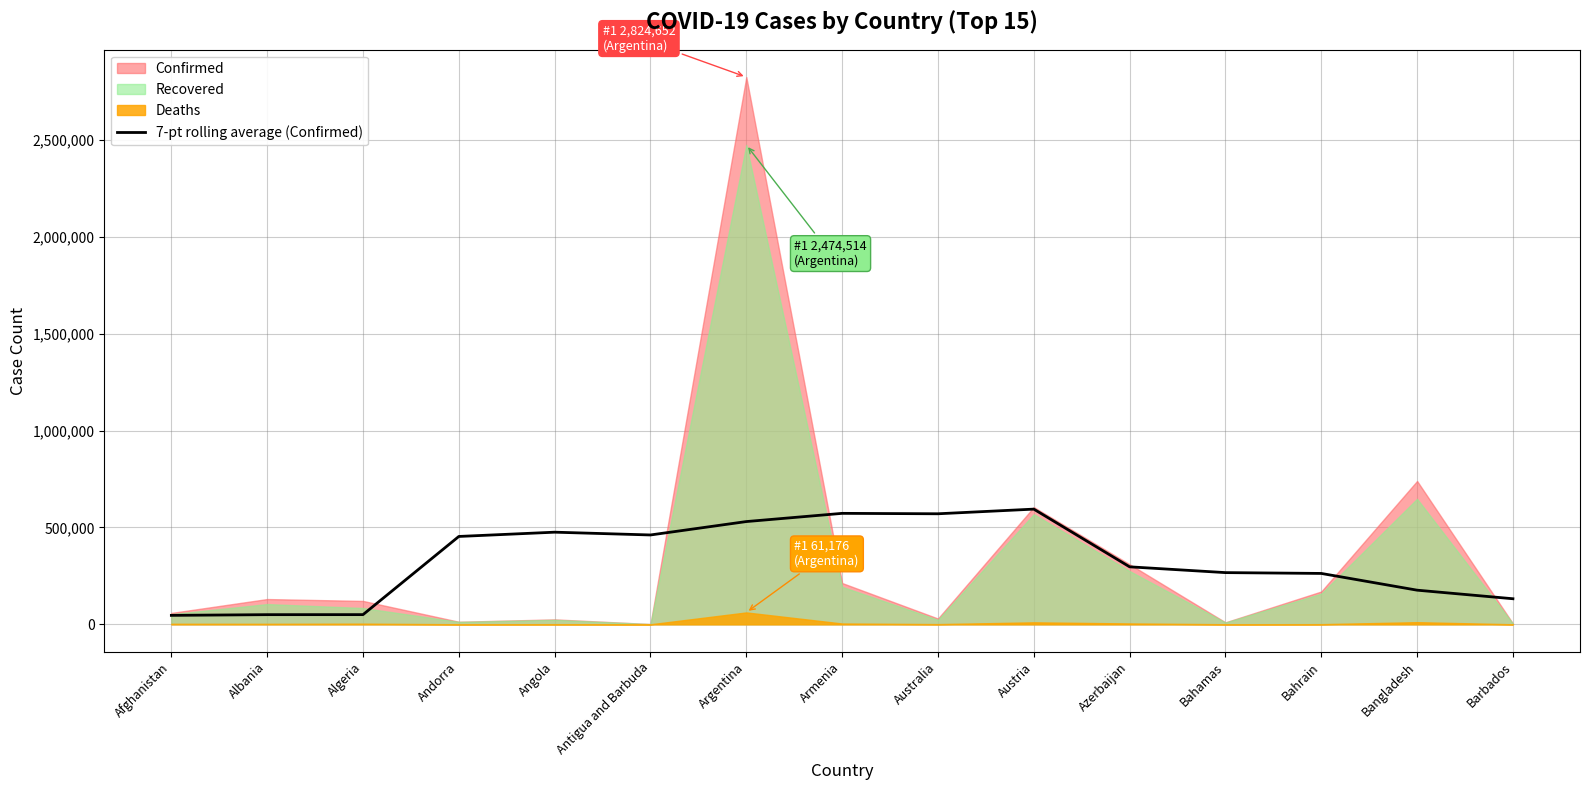

The value of 7-pt rolling average (Confirmed) at Bahrain is 136141.9. True or false?

False